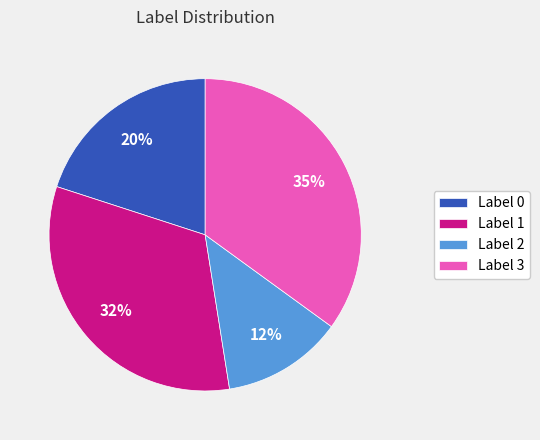

To the nearest percent, what is the average slice percentage?

25%